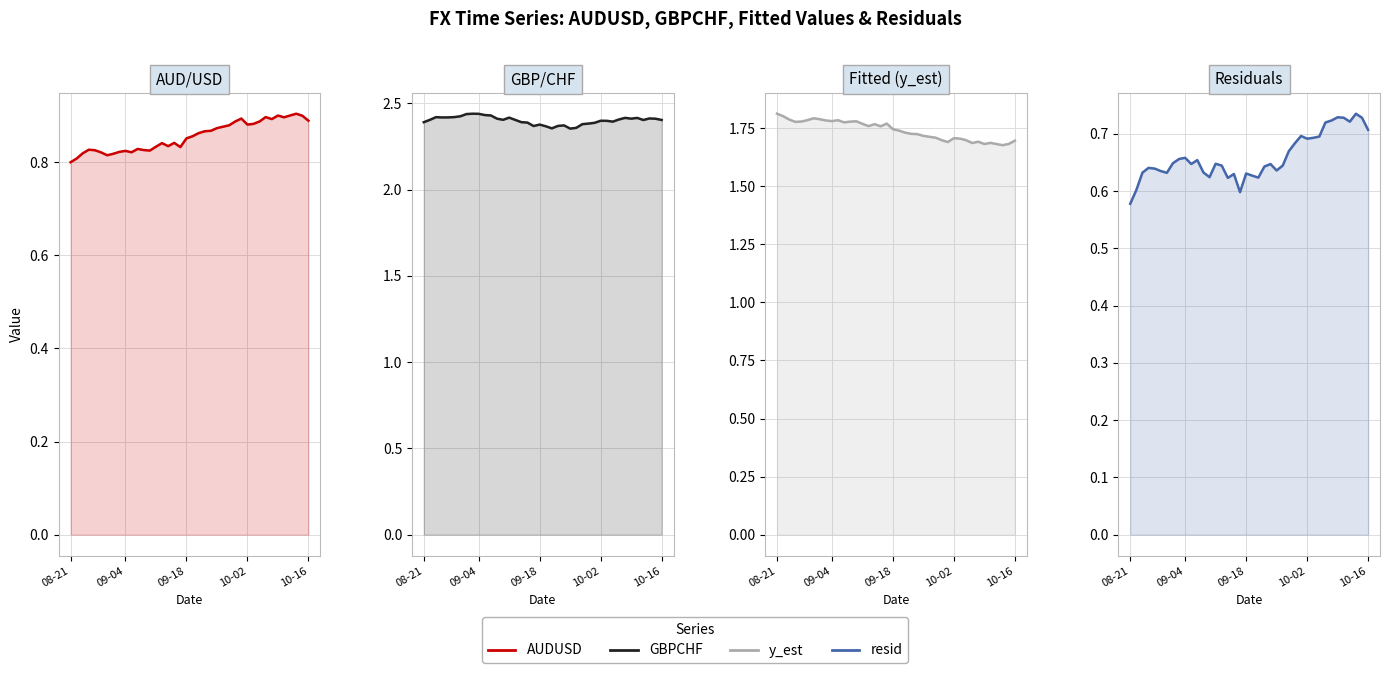

At which label does AUDUSD reach its minimum?

08-21